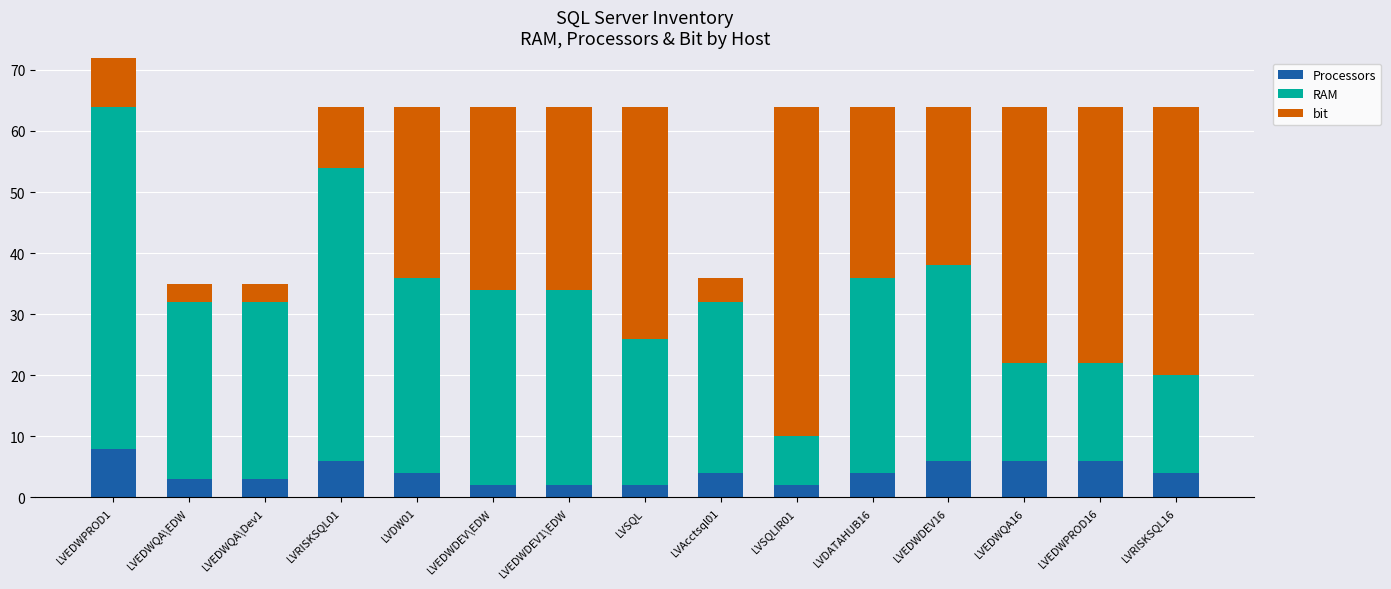

What is the label of the 10th bar from the left?

LVSQLIR01